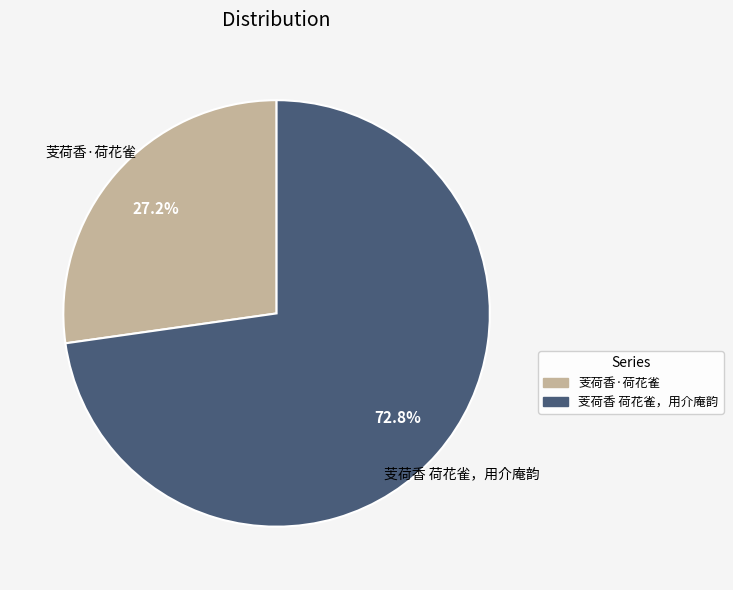

Rank the categories by value from highest to lowest.

芰荷香 荷花雀，用介庵韵, 芰荷香·荷花雀